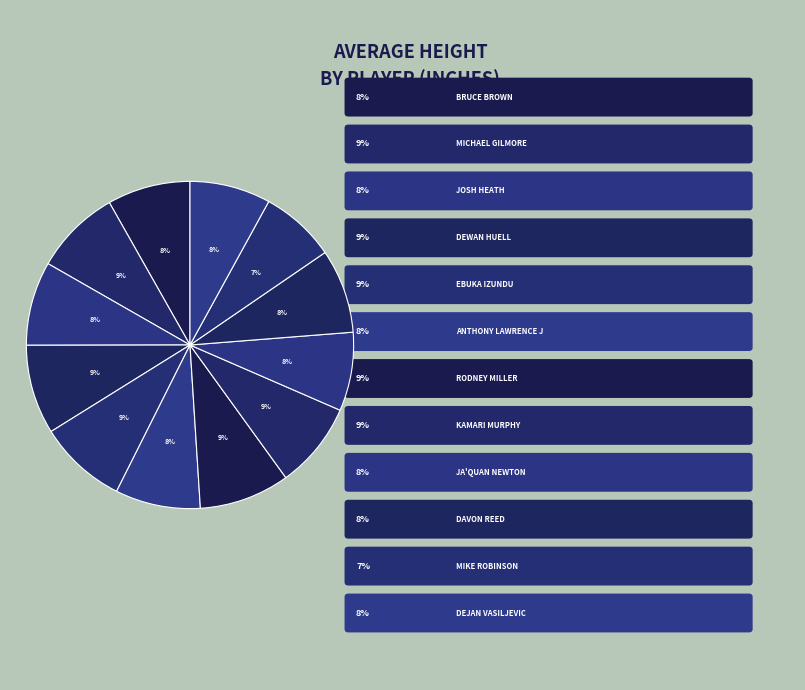

Count the number of slices in the pie.

12